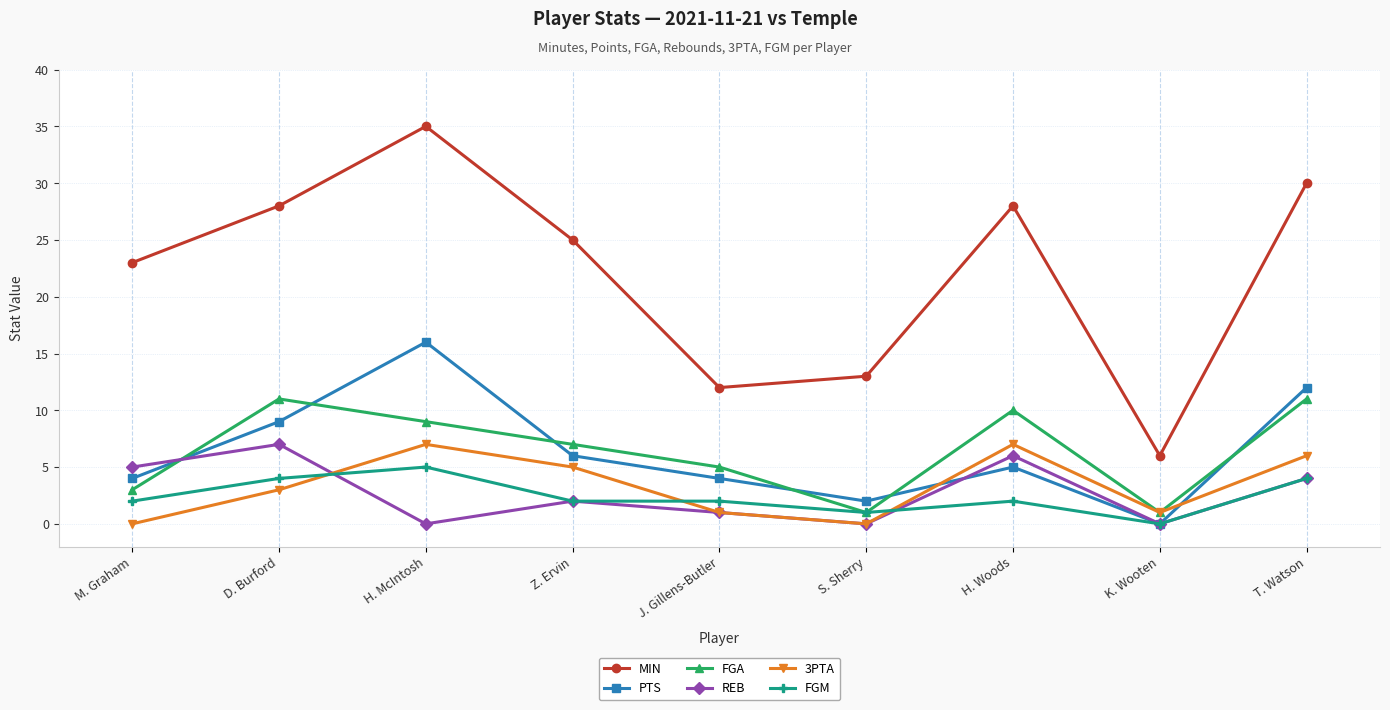

True or false: MIN has a value of 41 at T. Watson.

False